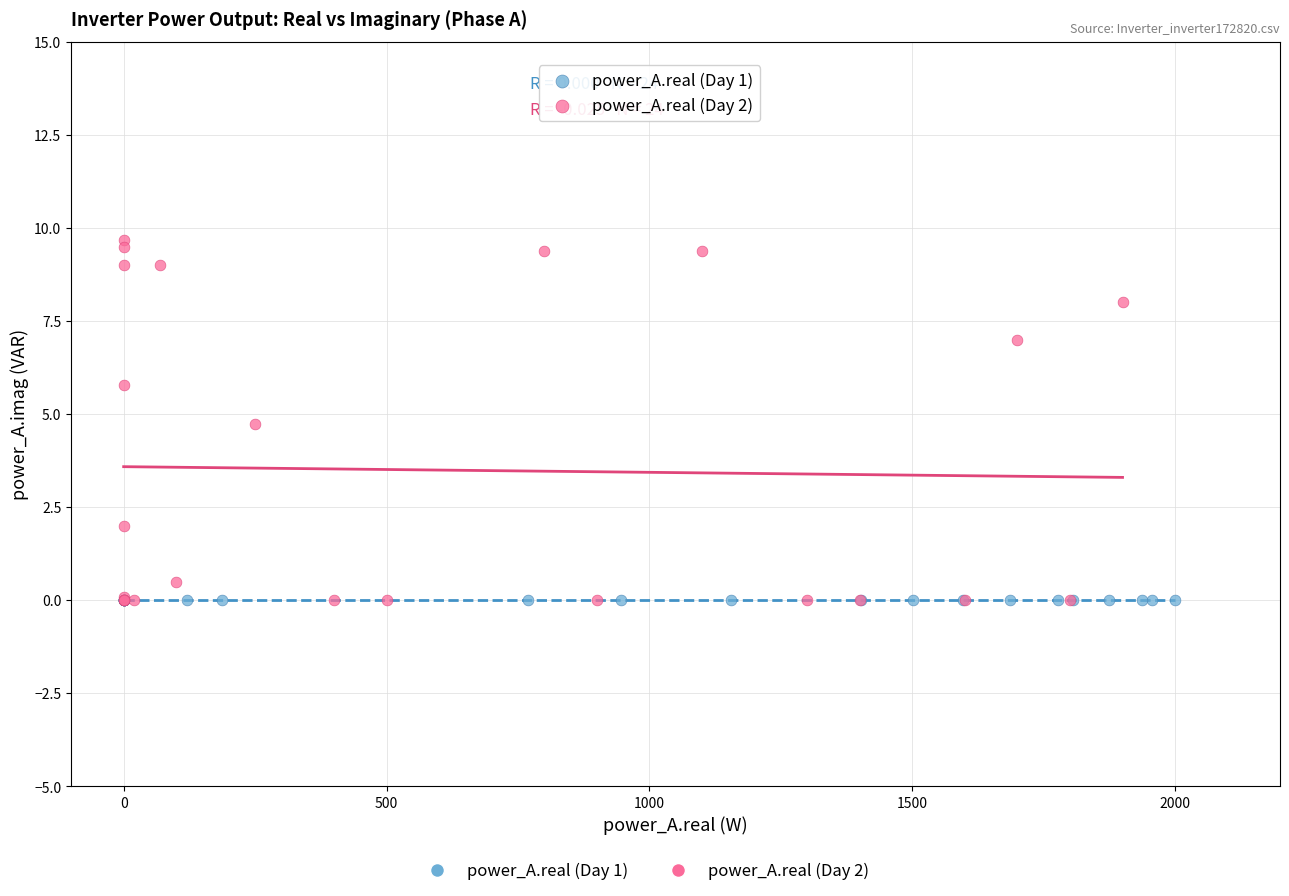

Which series reaches the maximum Y coordinate?

power_A.real (Day 2)